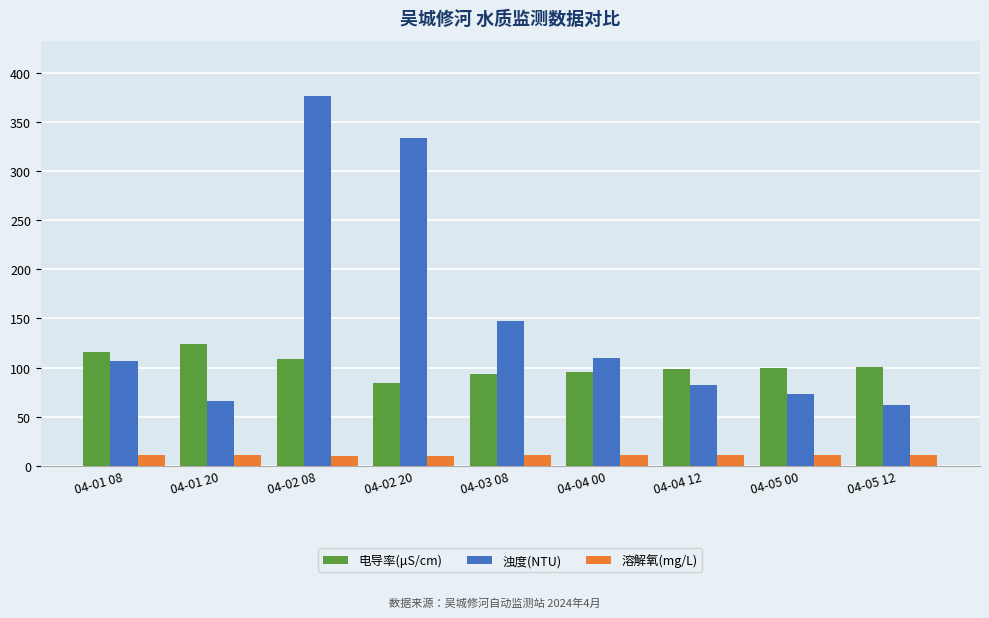

Which series has the largest total across all categories?

浊度(NTU)